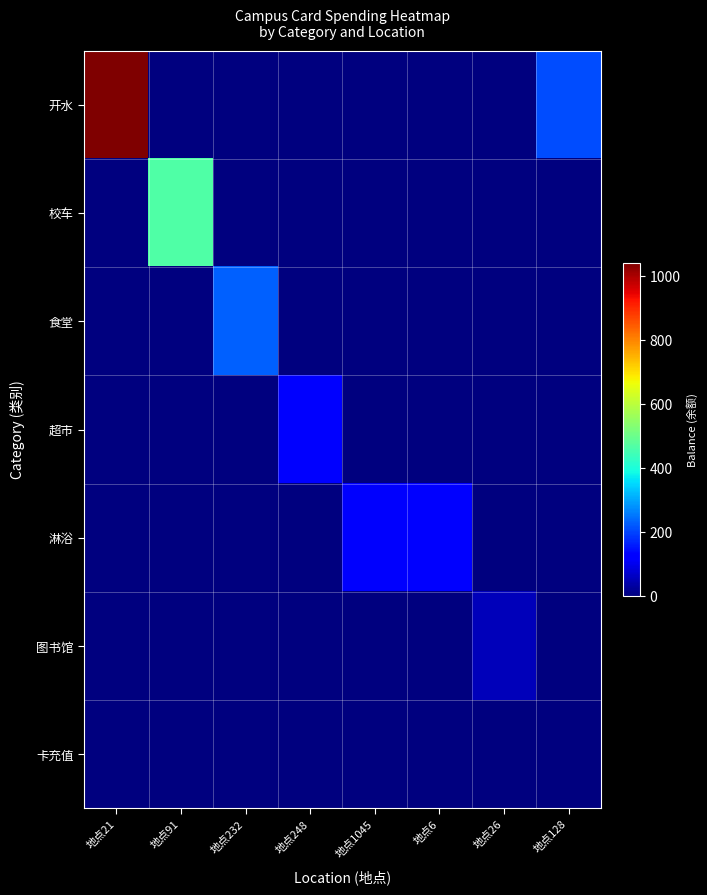

Which series changed the most between 地点232 and 地点248?

食堂